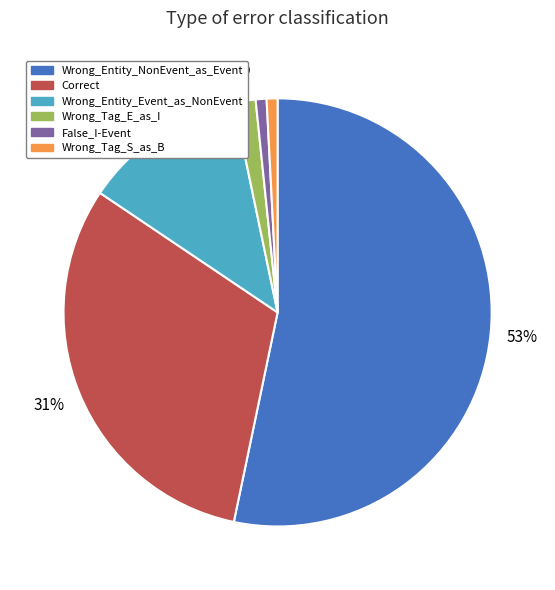

To the nearest percent, what is the difference between the largest and smallest slice percentages?

52%